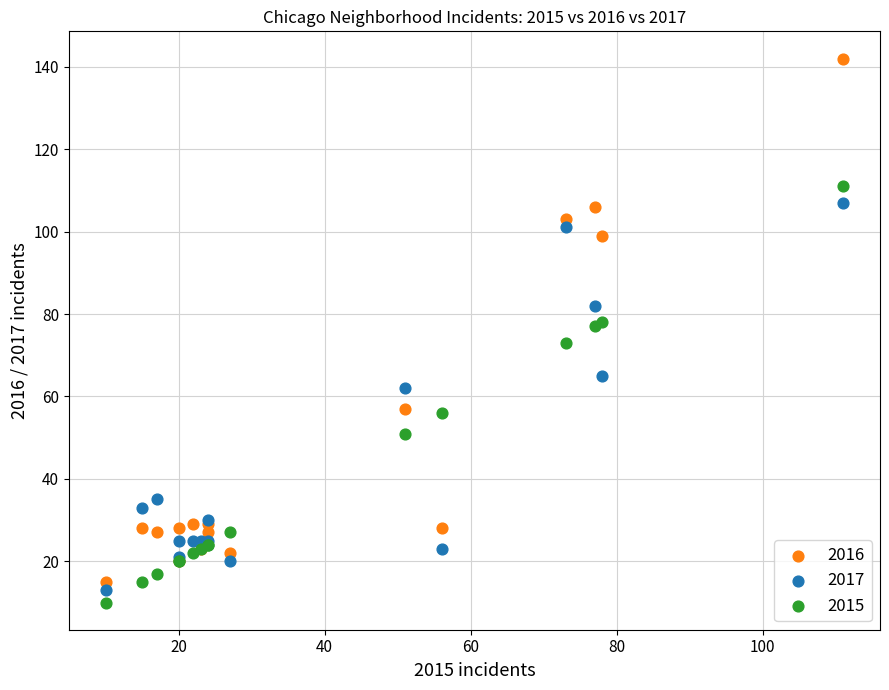

Which series contains the highest Y value?

2016